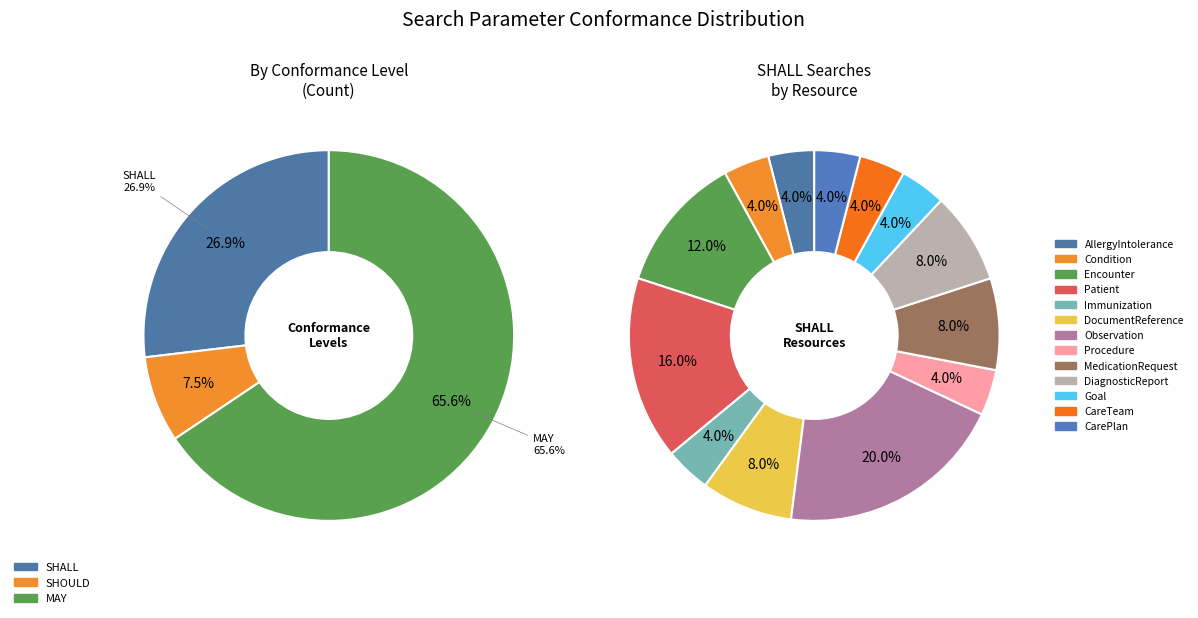

How many segments does this pie chart have?

3